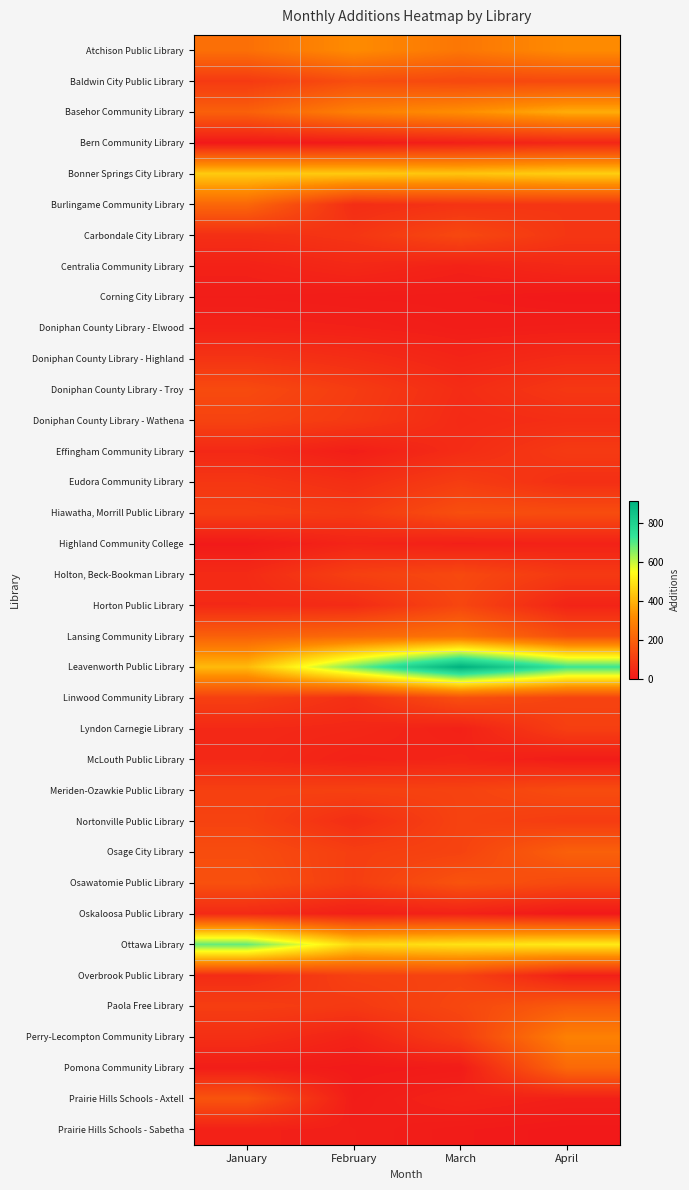

What is the total value across all series at January?

4463